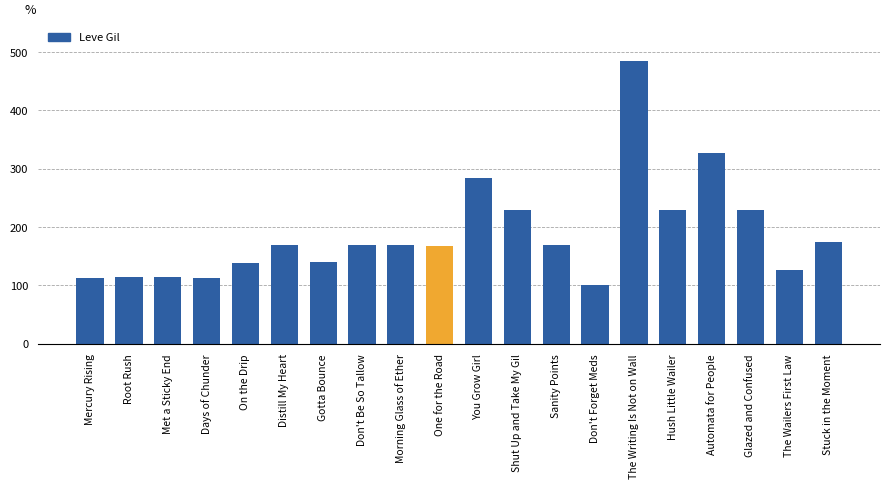

What is the greatest value displayed?

485